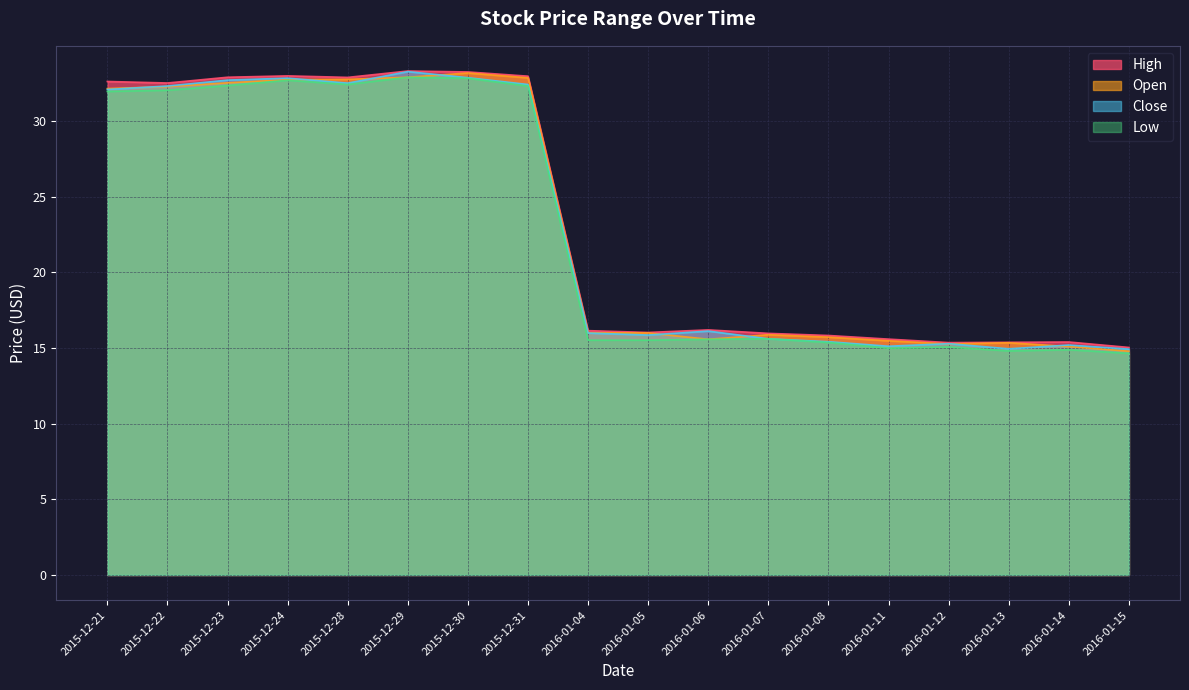

At how many categories does at least one series exceed 31?

8